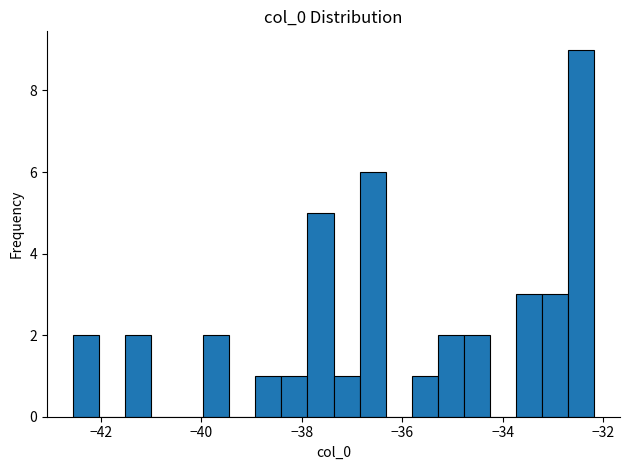

Read against the x-axis, roughly where is the centre of the tallest bar?

-32.4